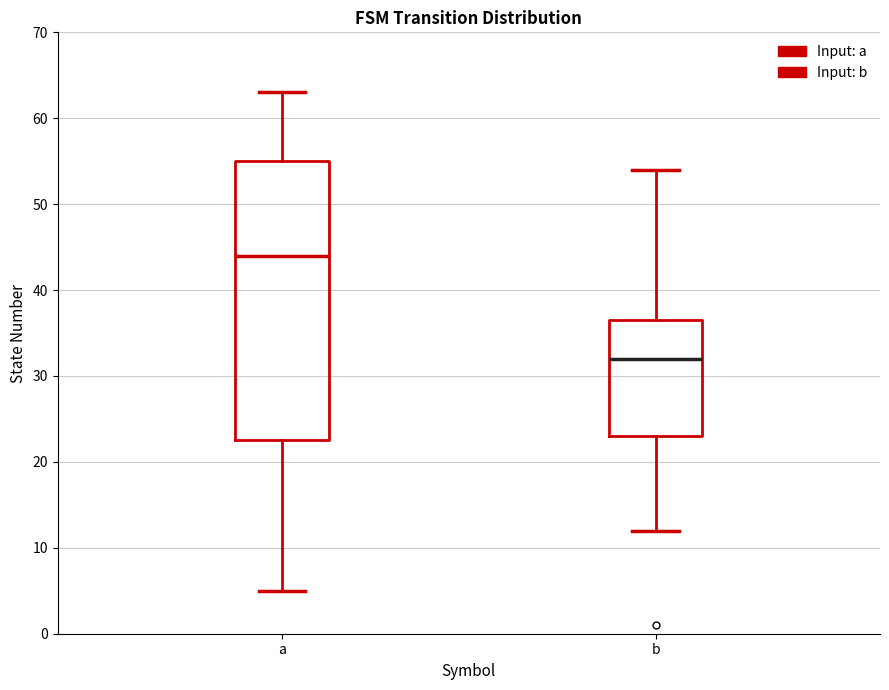

Reading left to right, read every box against the y-axis: the position of its median line, the range the box covers, and the ends of its whiskers. The values are not printed on the chart, so give them approximately, as read against the axis.

a: median 44, box 23 to 55, whiskers 5 to 63
b: median 32, box 23 to 37, whiskers 12 to 54